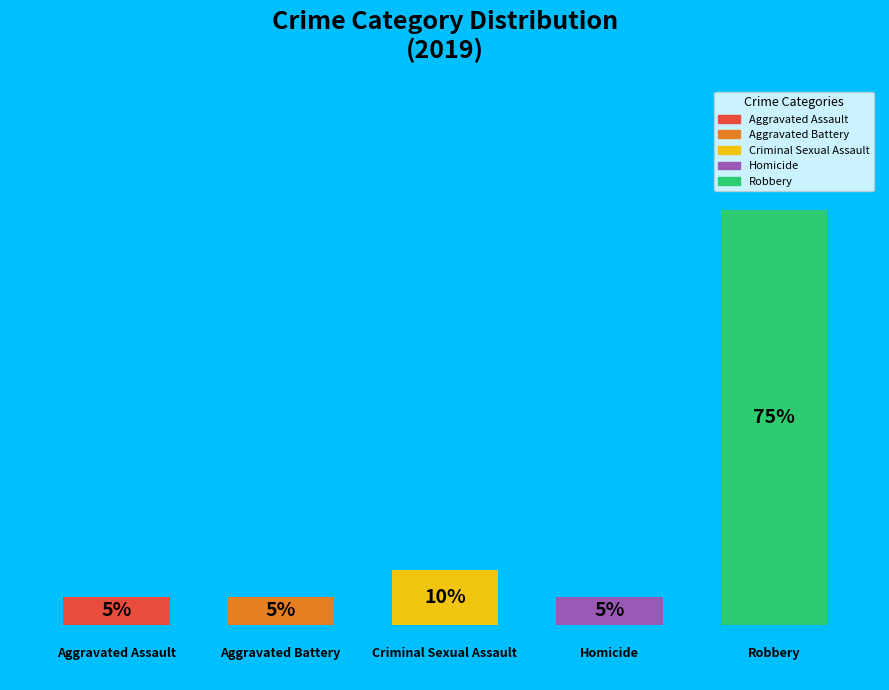

What is the largest slice in the pie chart?

Robbery